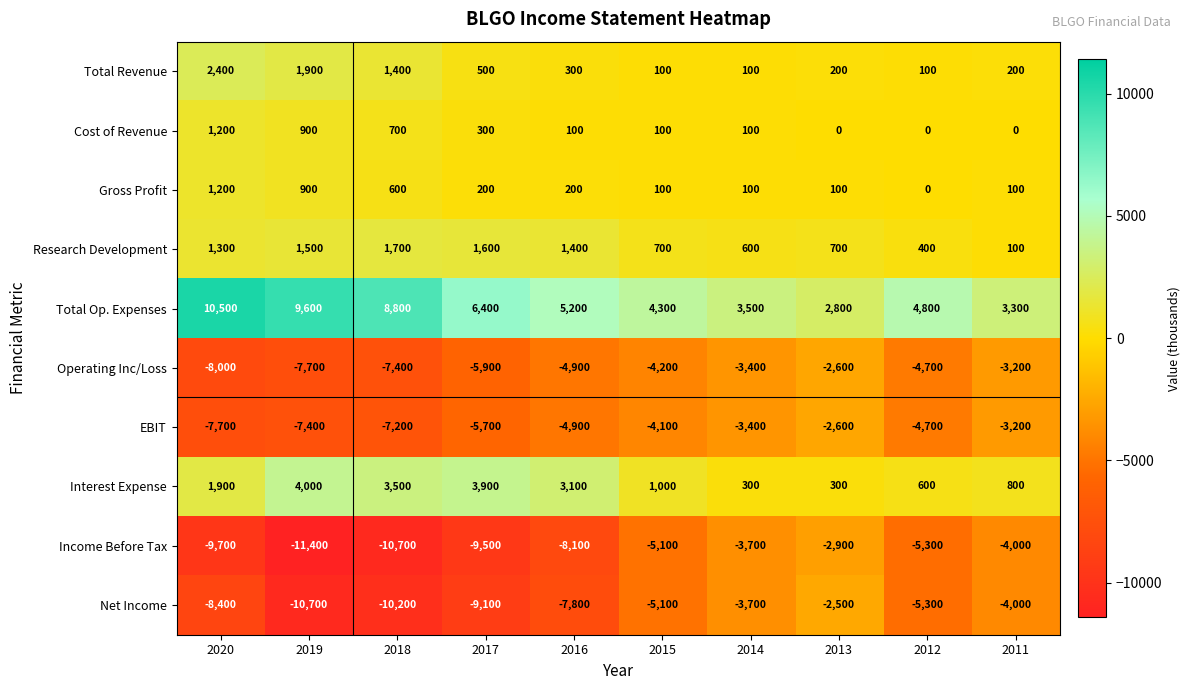

What is the approximate value of Operating Inc/Loss at 2019, to the nearest 100?

-7700